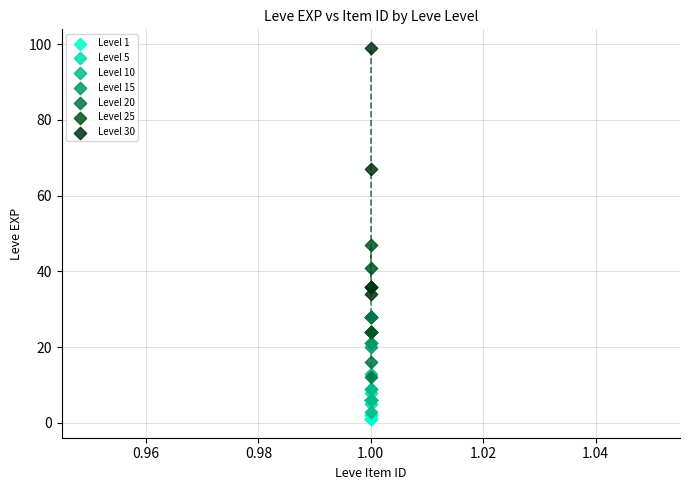

Which series reaches the maximum Y coordinate?

Level 30